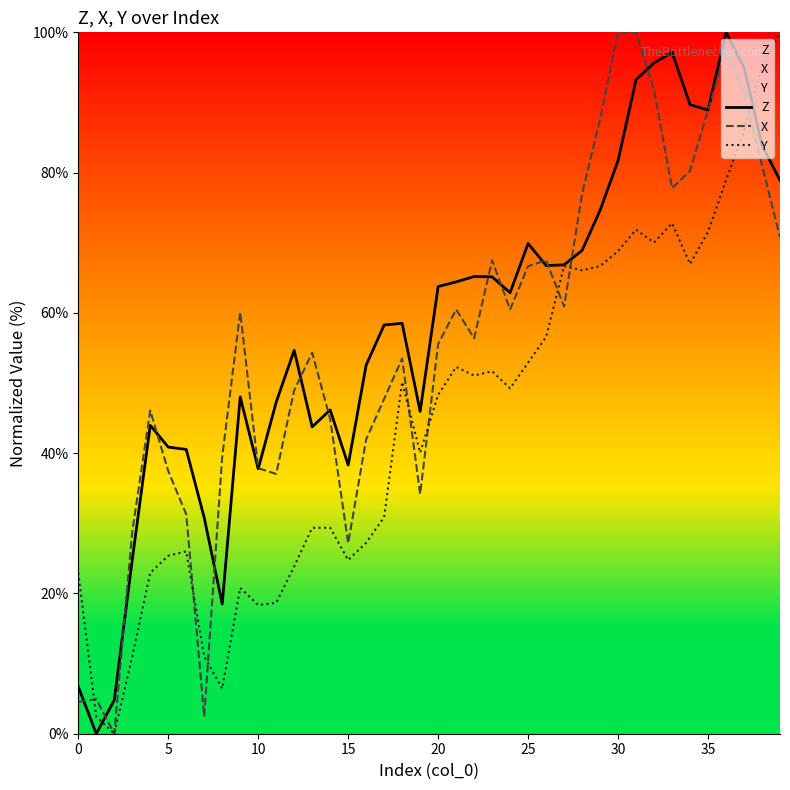

Does the chart have visible grid lines?

No